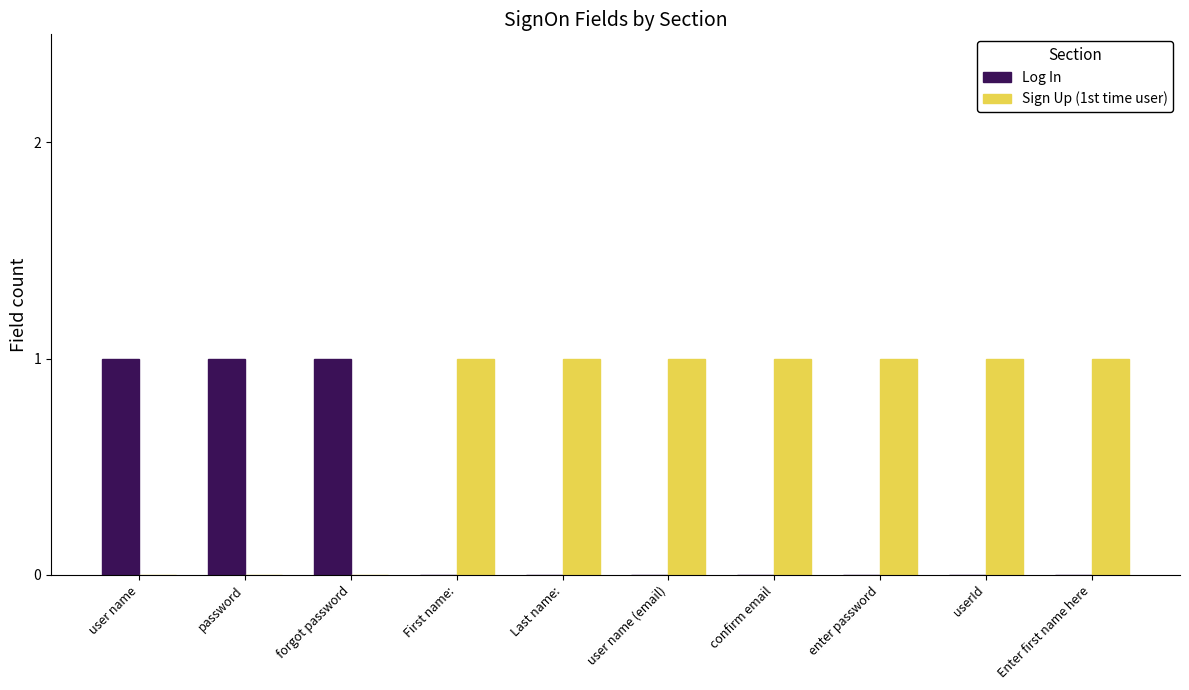

How many groups of bars are there?

10